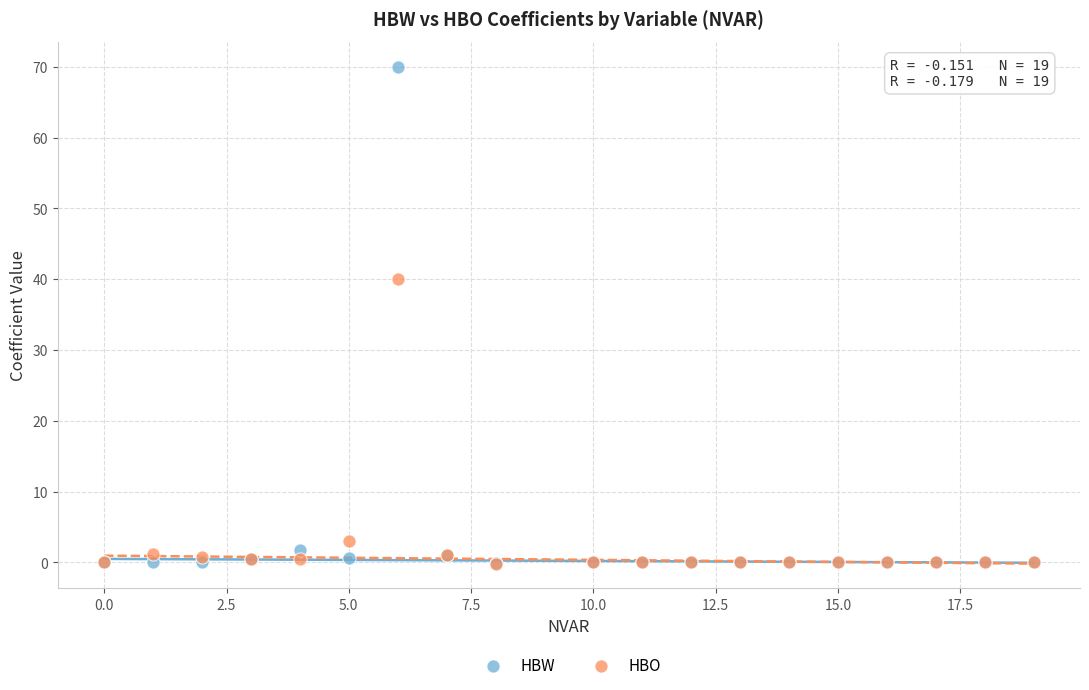

In the HBW series, what Y value is closest to 34?

1.7